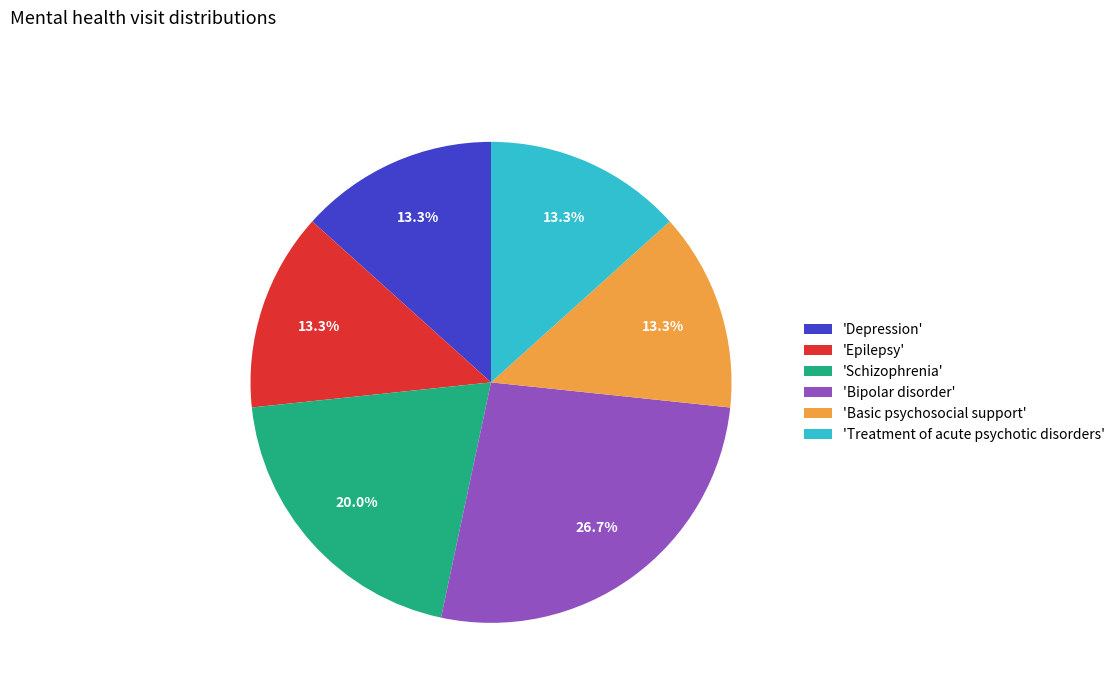

What portion of the pie excludes 'Schizophrenia'?

80.0%